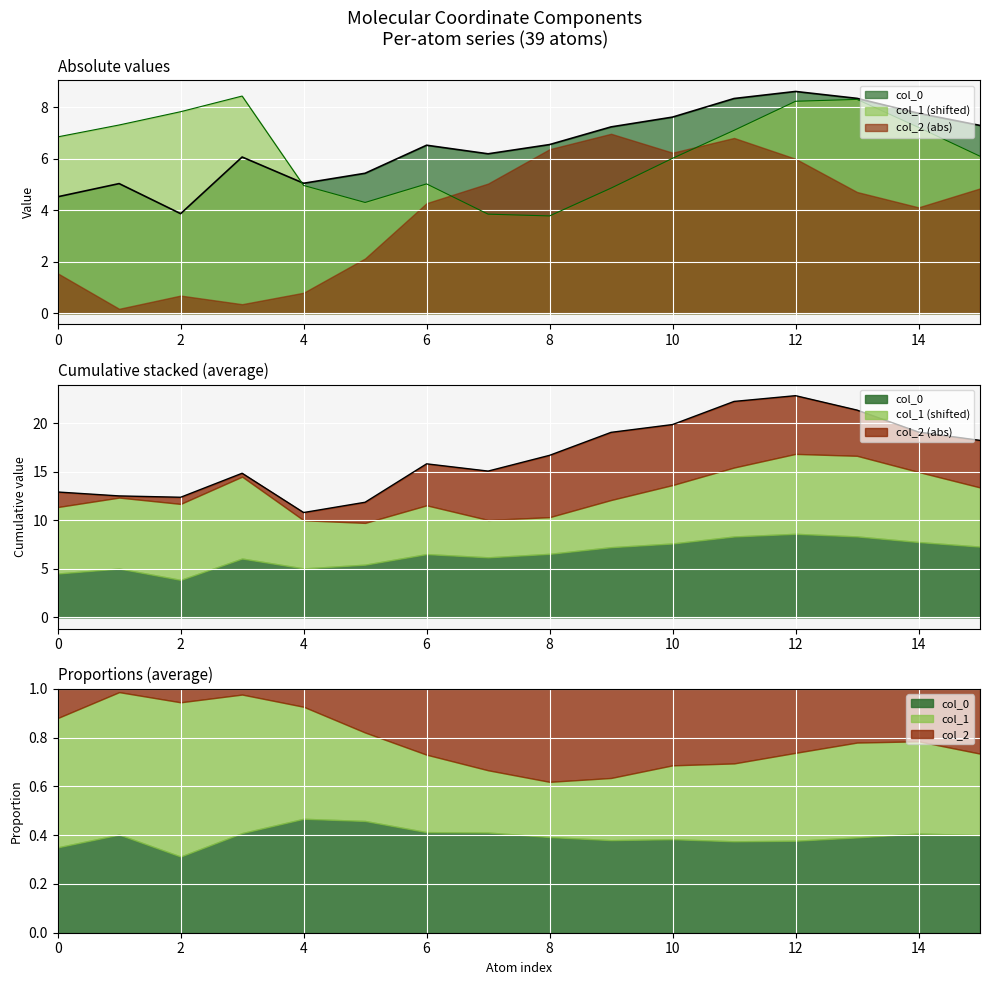

Is the value of col_1 at 7 greater than the value of col_0 at 7?

No